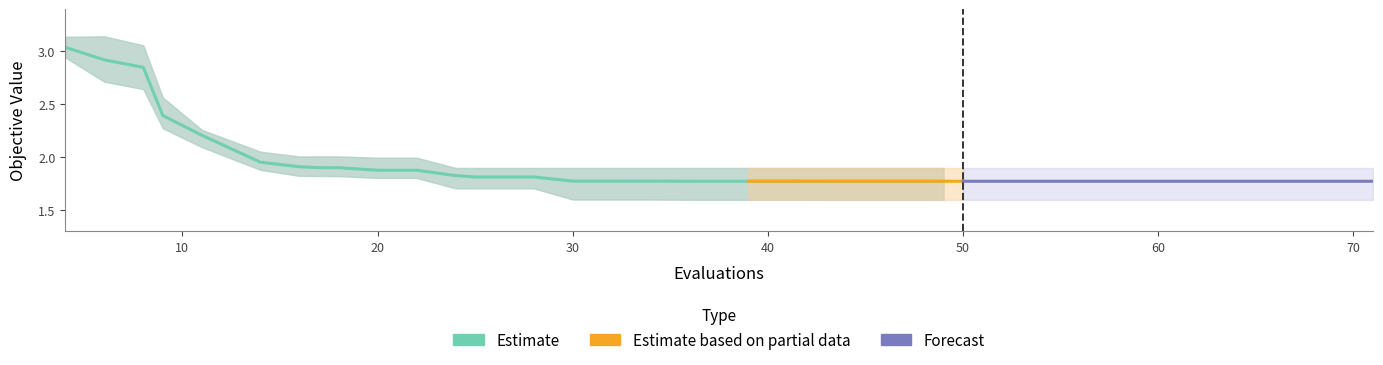

The value of mean at 28 is 1.8. True or false?

True